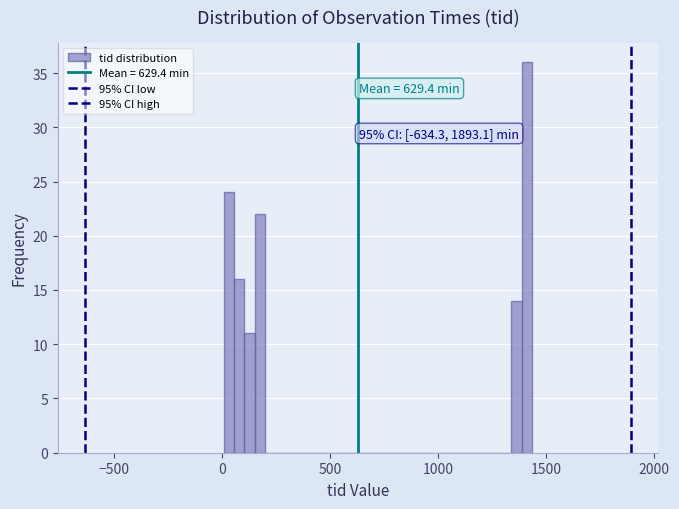

Around what value on the x-axis is the tallest bar? Give the approximate position of its centre, as read against the axis.

1400